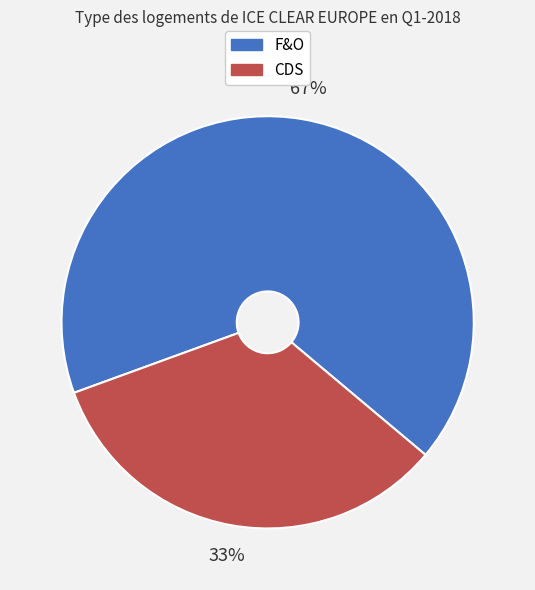

Rank the categories by value from lowest to highest.

CDS, F&O